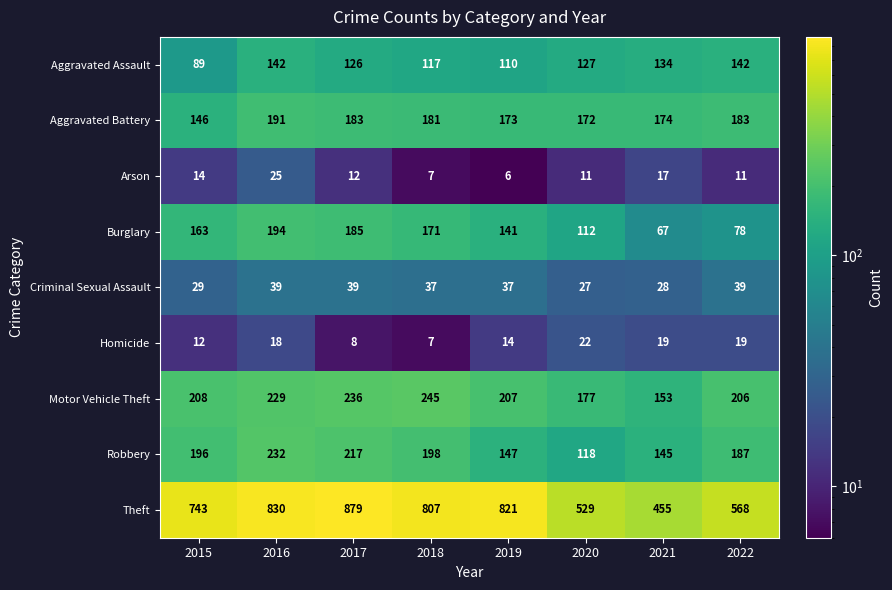

How many distinct data groups are displayed?

9